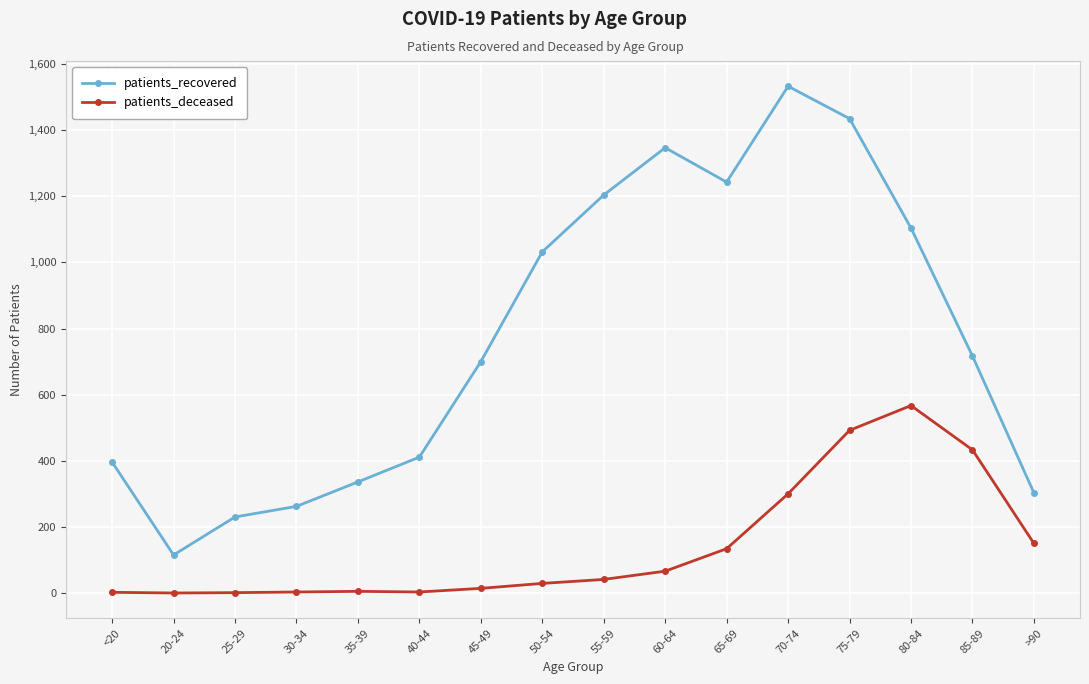

True or false: patients_recovered and patients_deceased intersect in this chart.

False